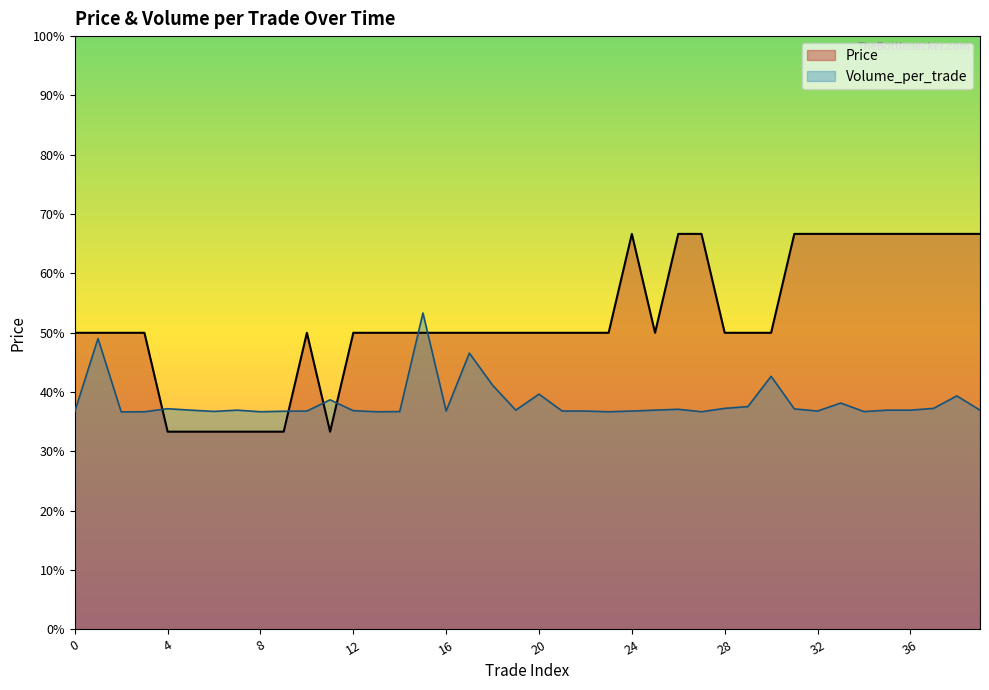

Which label corresponds to the smallest value in the chart?

4